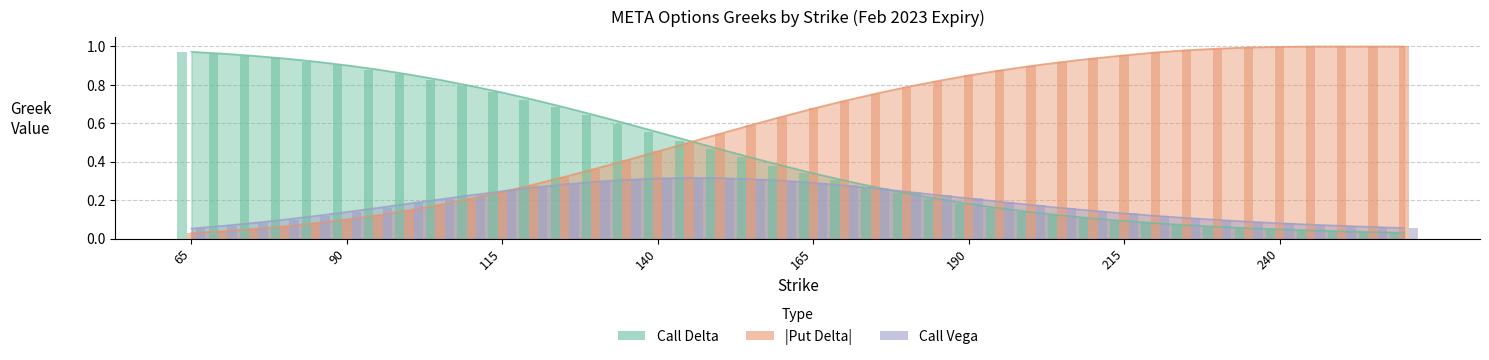

List the series in order of their overall mean, lowest first.

vega_c, delta_c, delta_p